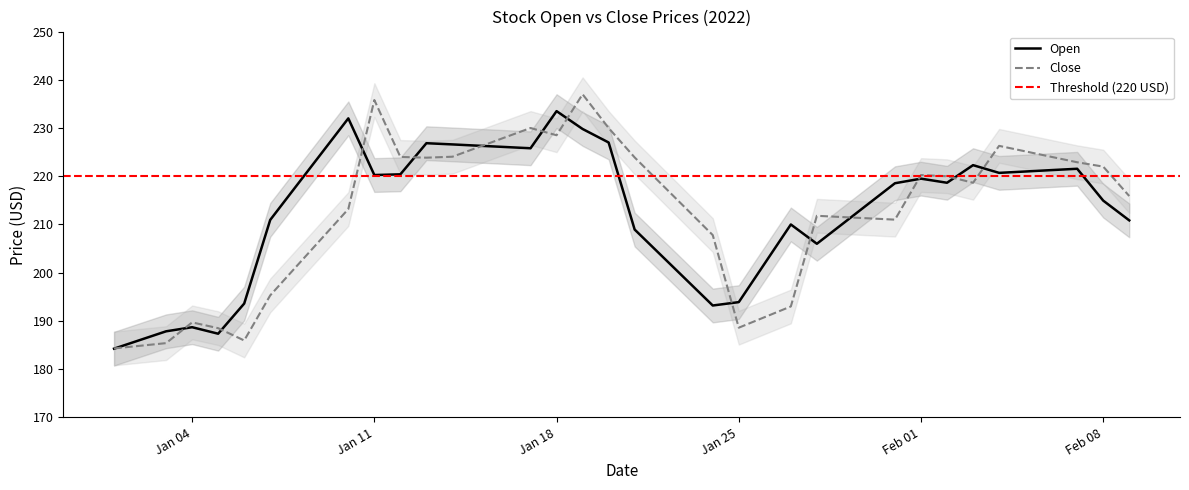

How many intersections are there between Open and Close?

14